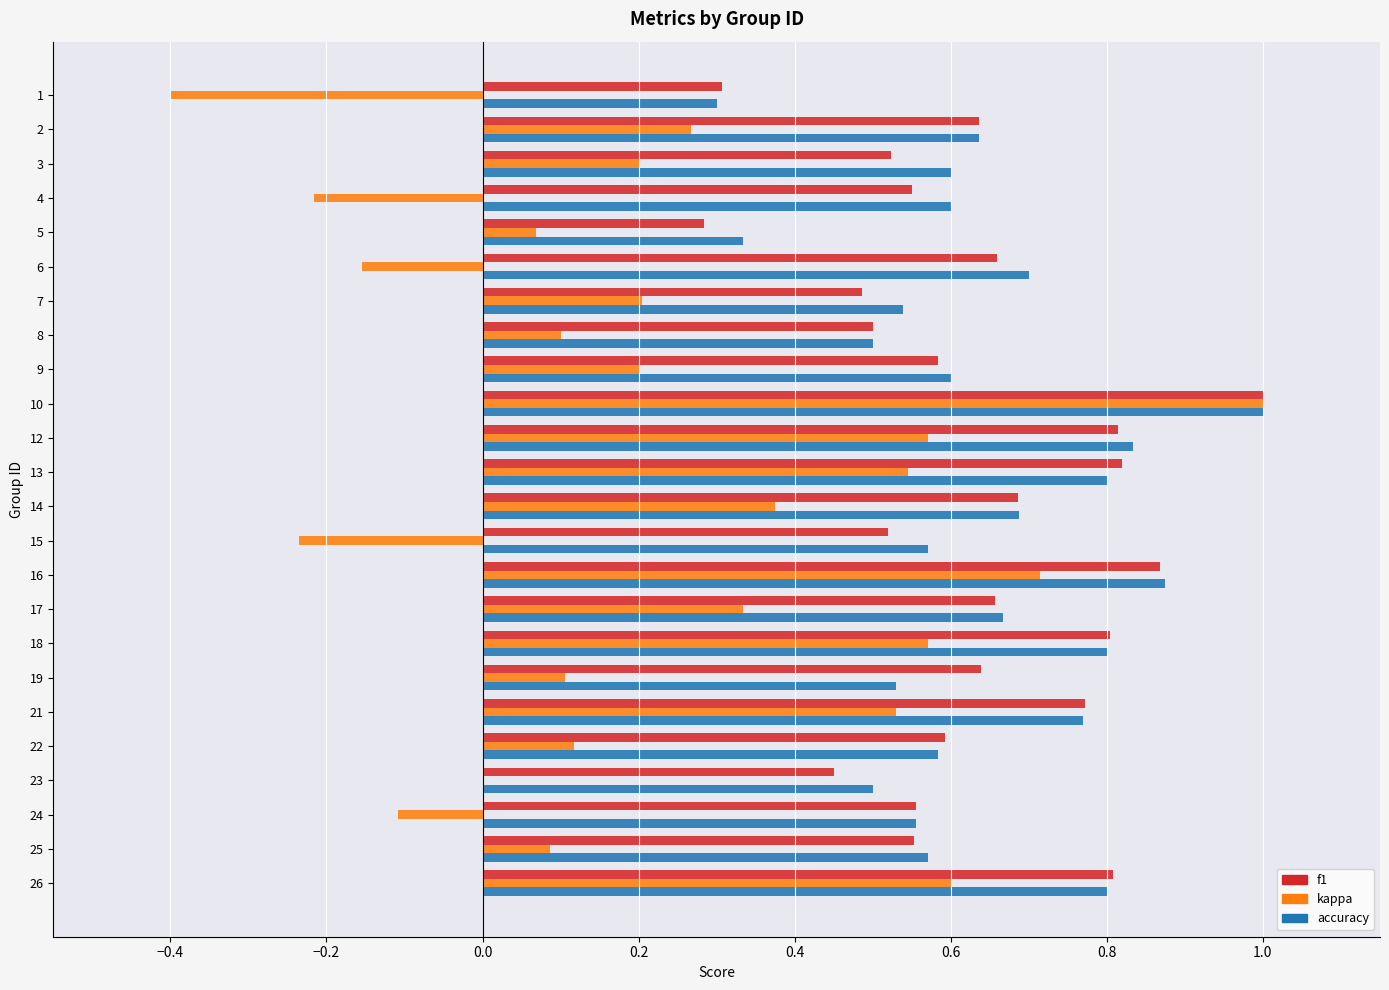

Is the value of kappa at 15 greater than the value of accuracy at 3?

No